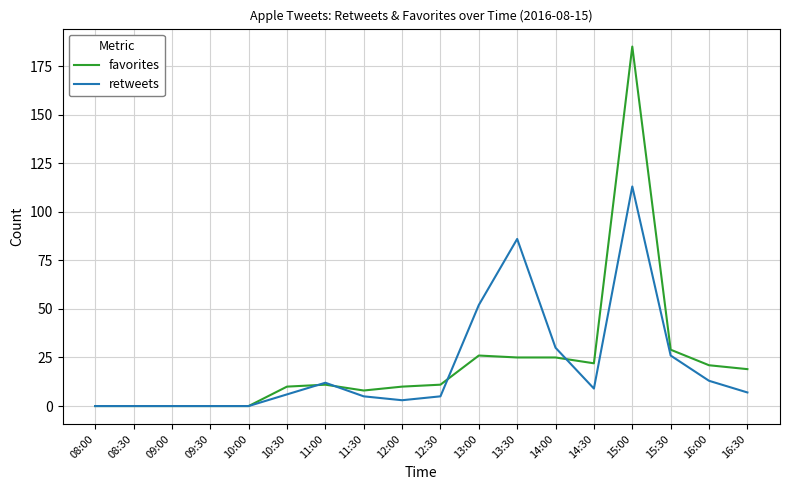

Reading left to right, transcribe all the data shown in this chart.

favorites: 08:00=0	08:30=0	09:00=0	09:30=0	10:00=0	10:30=10	11:00=11	11:30=8	12:00=10	12:30=11	13:00=26	13:30=25	14:00=25	14:30=22	15:00=185	15:30=29	16:00=21	16:30=19
retweets: 08:00=0	08:30=0	09:00=0	09:30=0	10:00=0	10:30=6	11:00=12	11:30=5	12:00=3	12:30=5	13:00=52	13:30=86	14:00=30	14:30=9	15:00=113	15:30=26	16:00=13	16:30=7